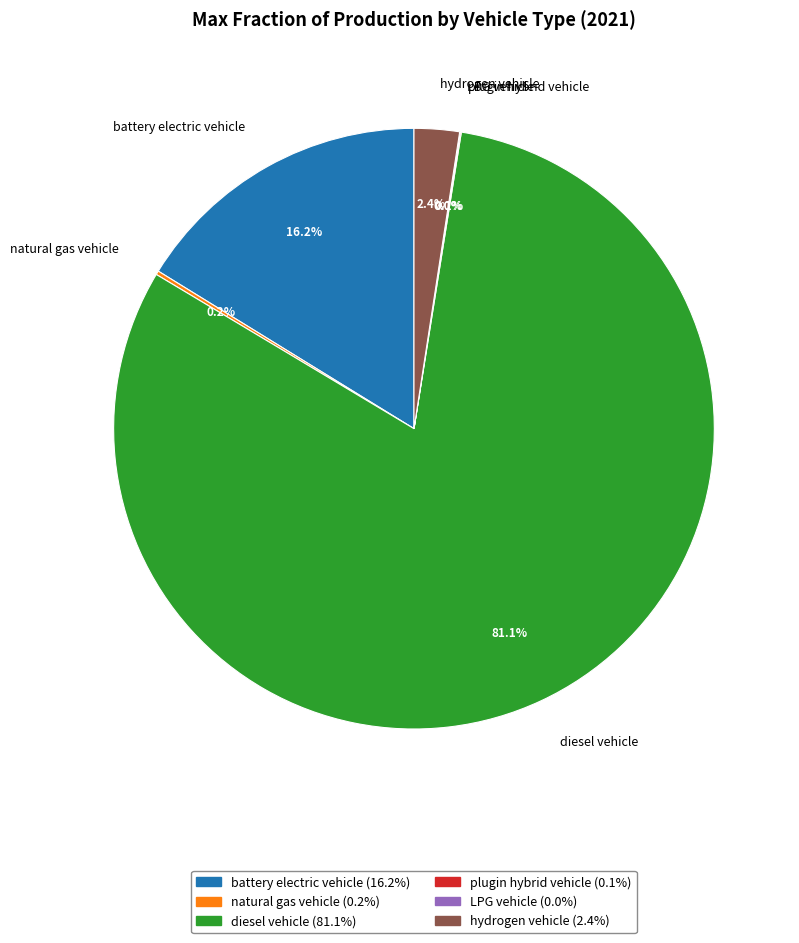

Which category has the biggest portion of the pie?

diesel vehicle